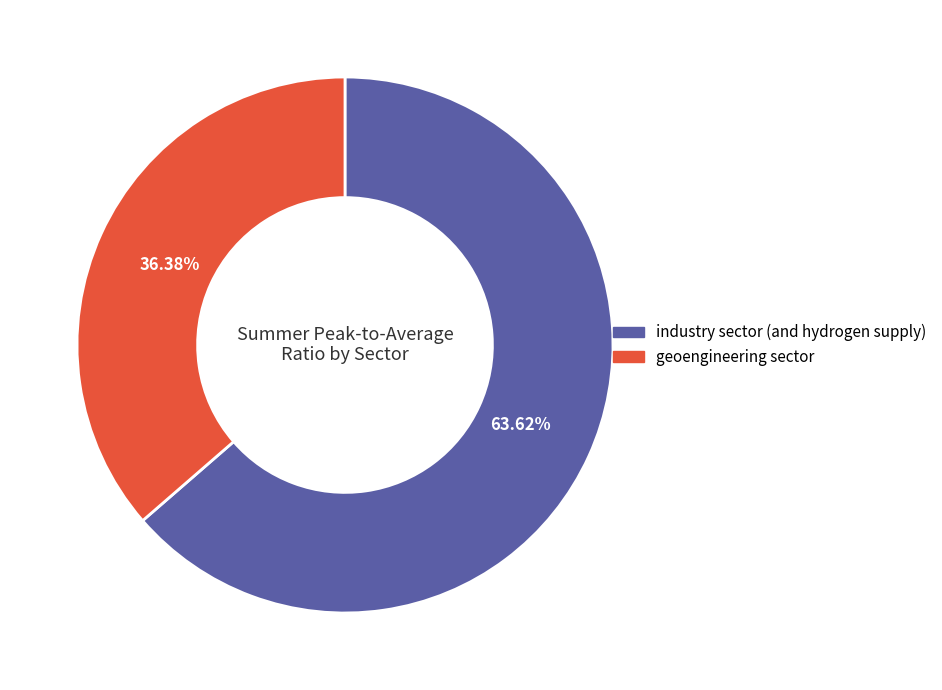

What is the ratio of the value at geoengineering sector to the value at industry sector (and hydrogen supply)?

0.6